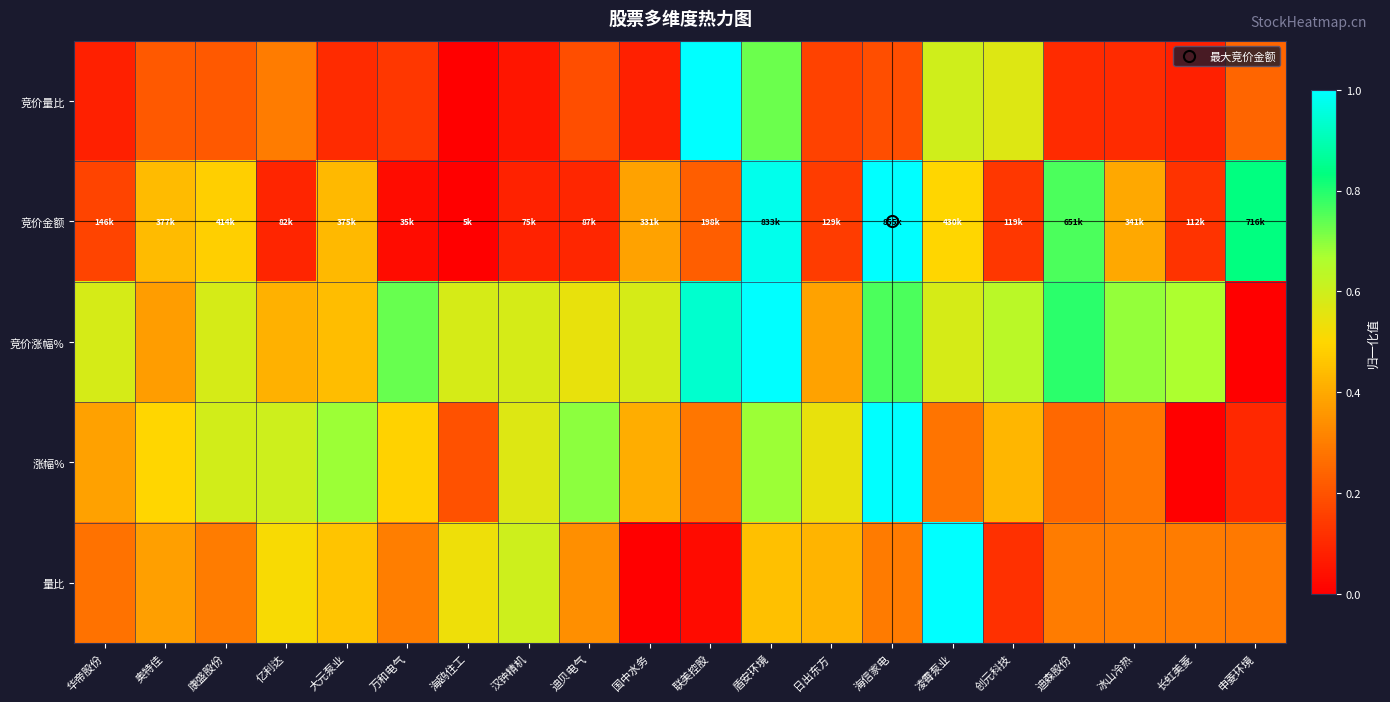

At which category is the sum across all series the highest?

盾安环境